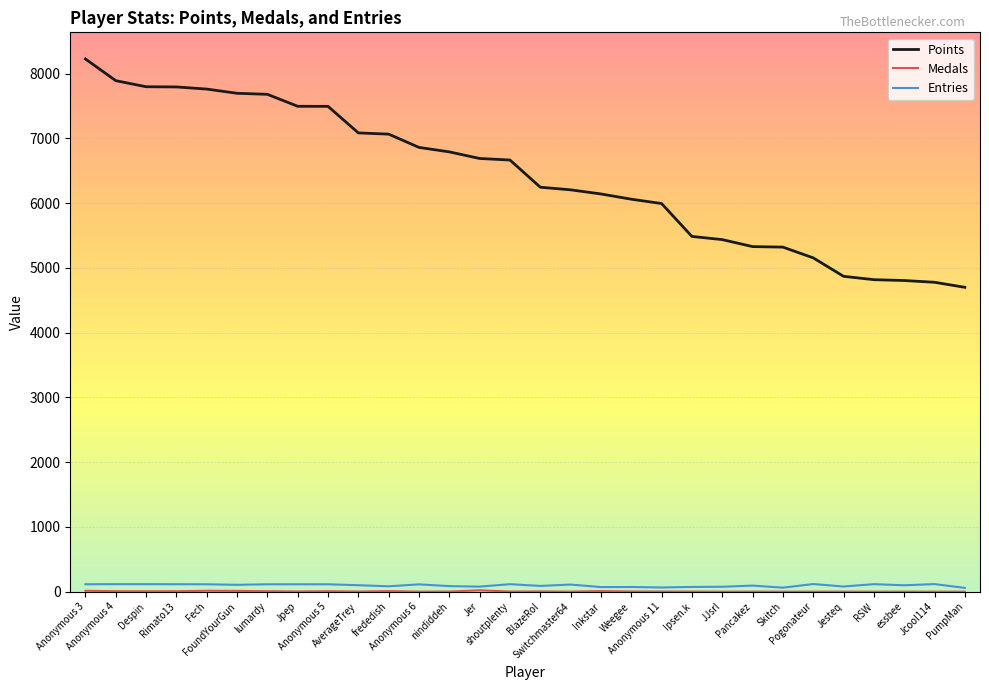

Which series has the largest total across all categories?

Points